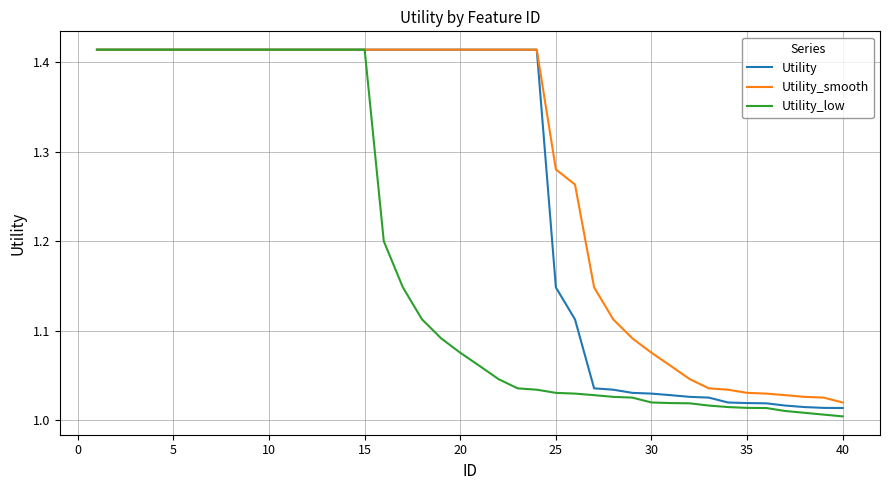

List the series in order of their overall mean, lowest first.

Utility_low, Utility, Utility_smooth